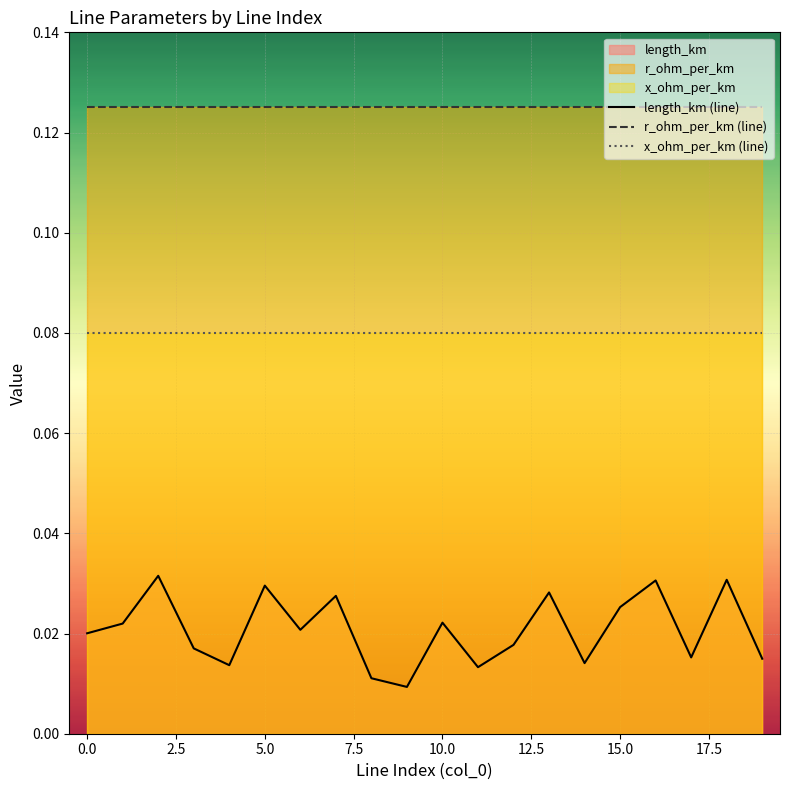

Rank the series by their maximum value, from highest to lowest.

r_ohm_per_km (line), x_ohm_per_km (line), length_km (line)